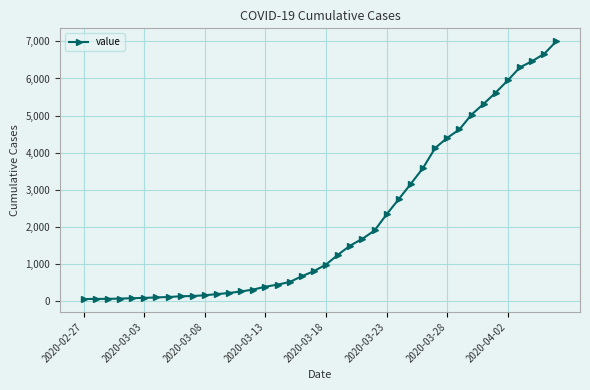

What is the greatest value displayed?

7003